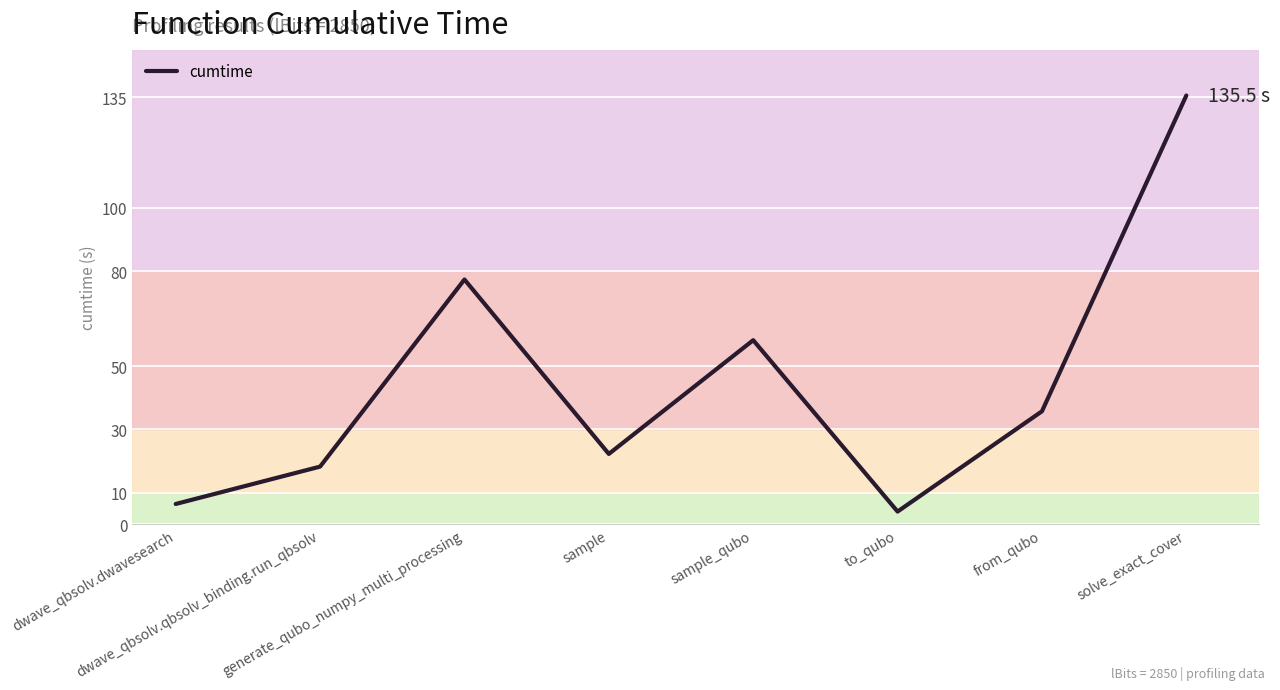

Reading left to right, extract all data points from this chart.

dwave_qbsolv.dwavesearch=6.4	dwave_qbsolv.qbsolv_binding.run_qbsolv=18.2	generate_qubo_numpy_multi_processing=77.3	sample=22.2	sample_qubo=58.2	to_qubo=4.0	from_qubo=35.7	solve_exact_cover=135.5